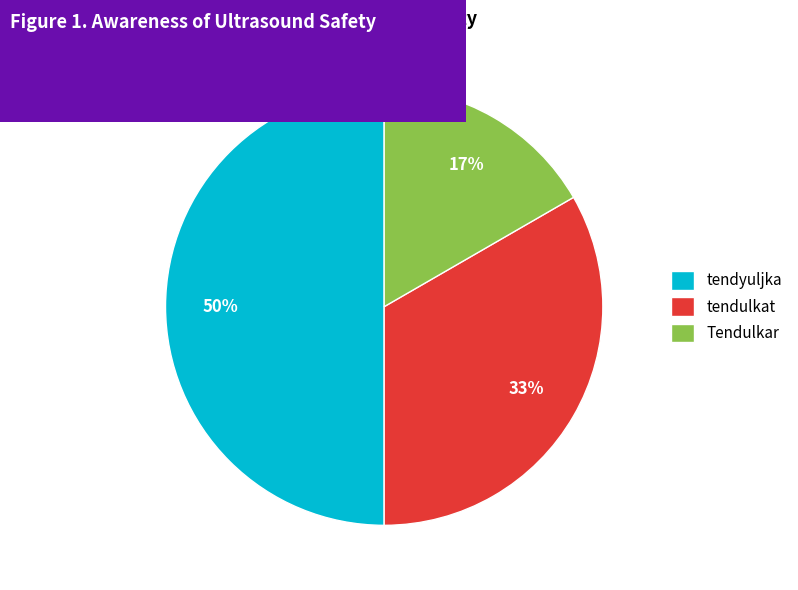

Is the sum of tendyuljka and Tendulkar greater than half?

Yes